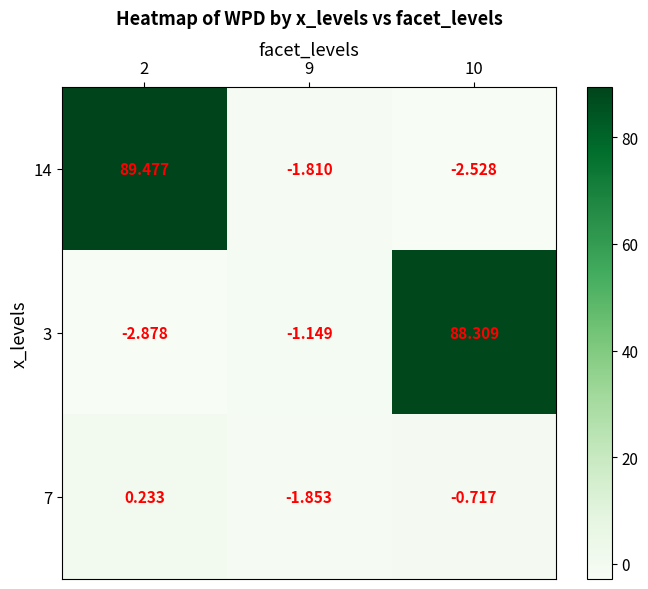

Reading left to right, list all the values displayed in this chart.

14: 2=89.5	9=-1.8	10=-2.5
3: 2=-2.9	9=-1.1	10=88.3
7: 2=0.2	9=-1.9	10=-0.7